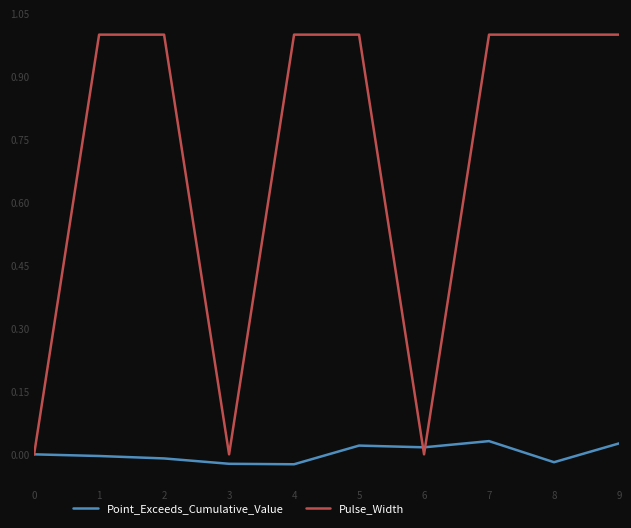

Rank the series by their average value, from highest to lowest.

Pulse_Width, Point_Exceeds_Cumulative_Value